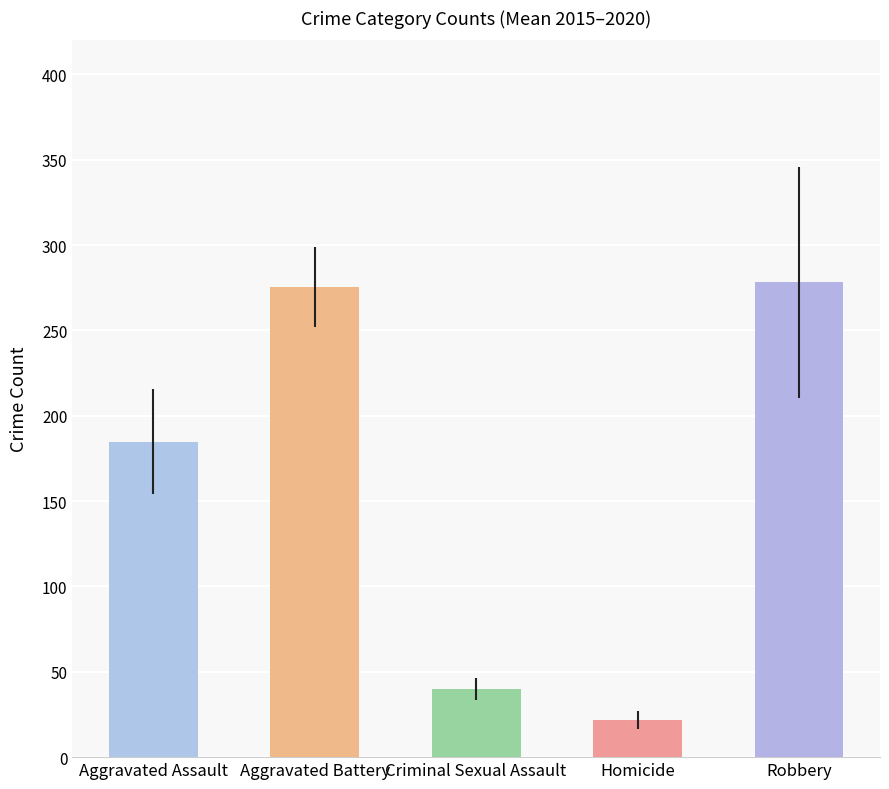

Where is the data nearest to the value 150?

Aggravated Assault